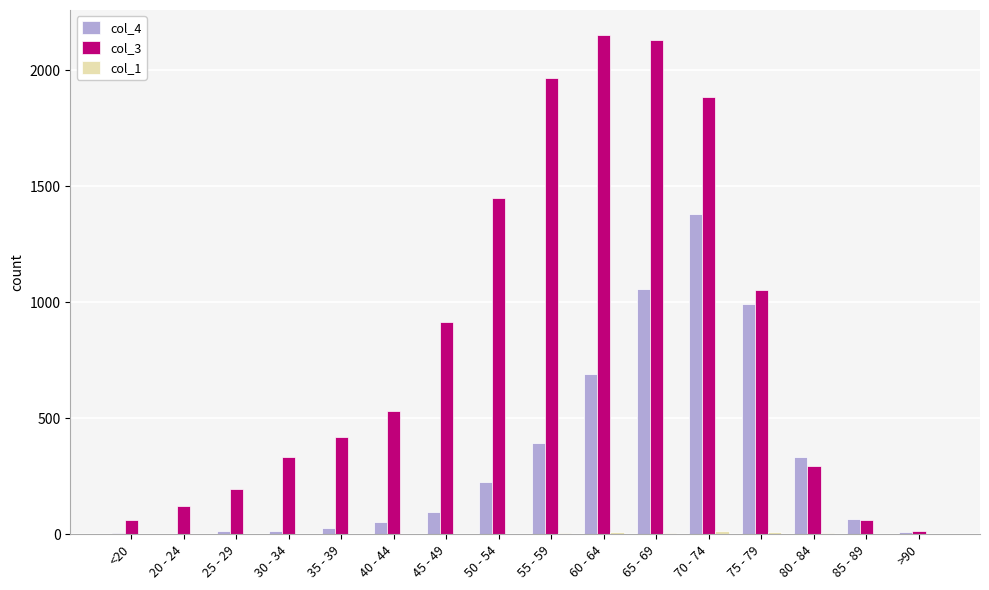

True or false: col_4 has a value of 333 at 80 - 84.

True